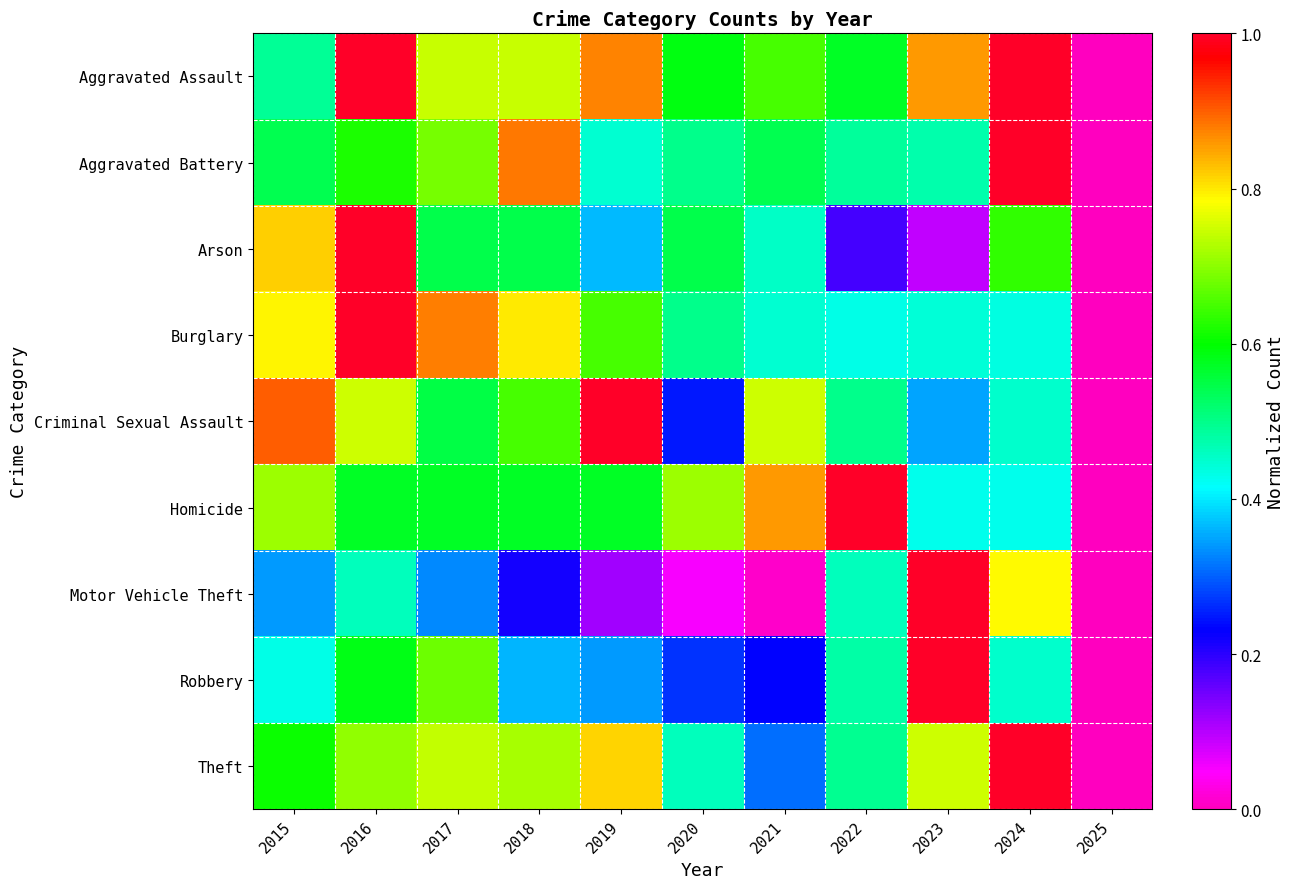

What is the spread (max minus min) of values at 2016?

0.5